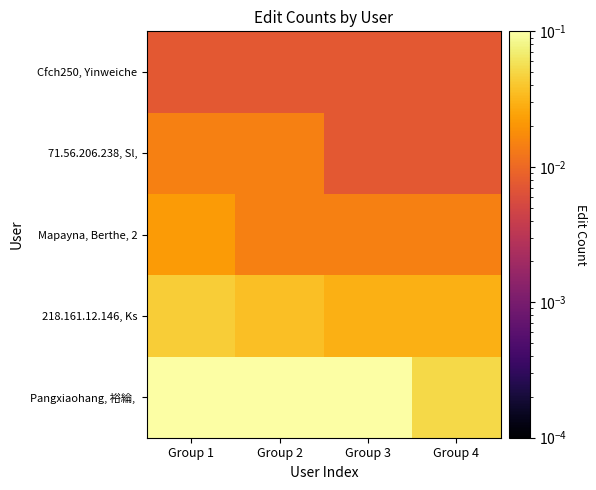

At which category does the chart reach its peak across all series?

Group 1